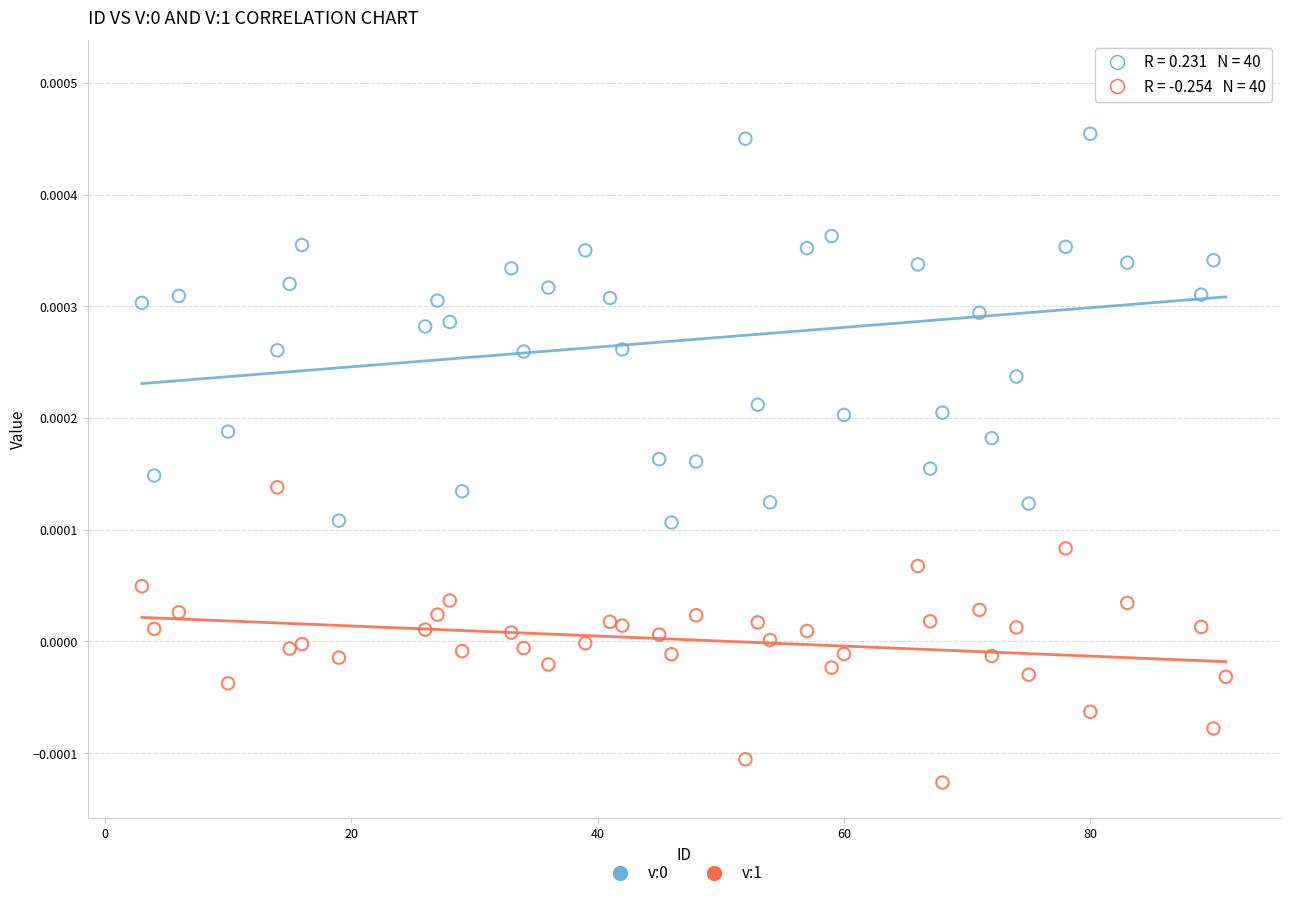

What is the X range (max minus min) for the scatter plot?

88.0